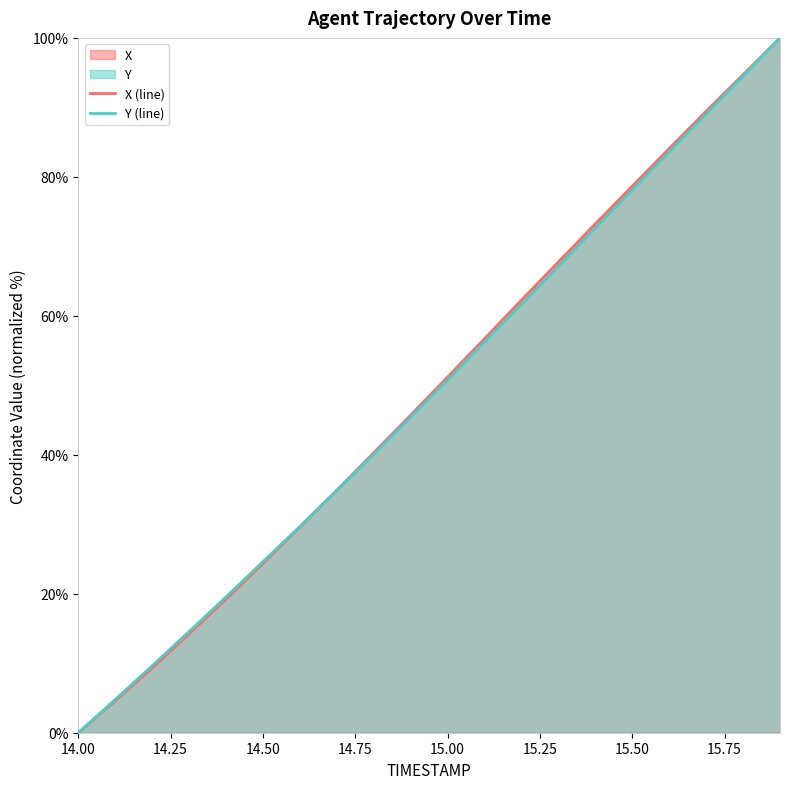

Between which two adjacent categories do Y and X first intersect?

14.6 and 14.7